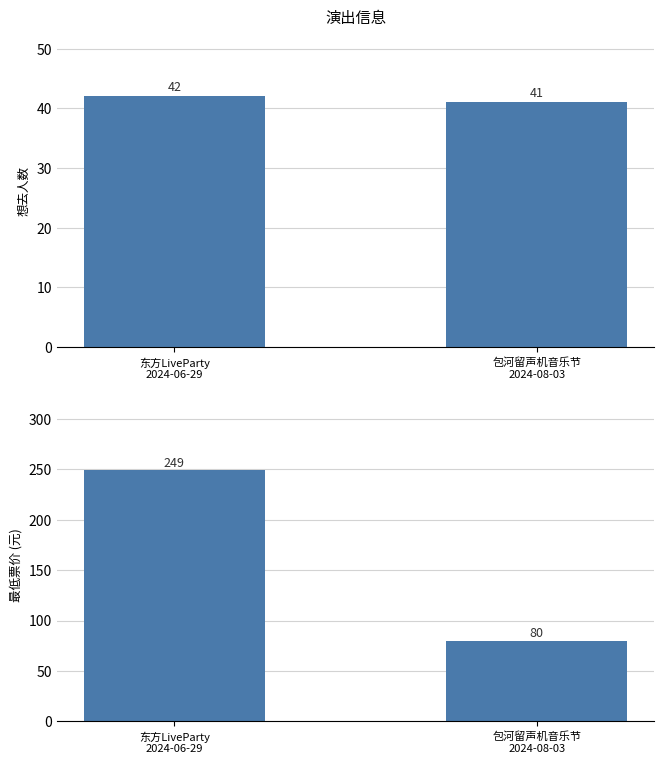

Is it true that 最低票价 equals 53 at 东方LiveParty
2024-06-29?

False